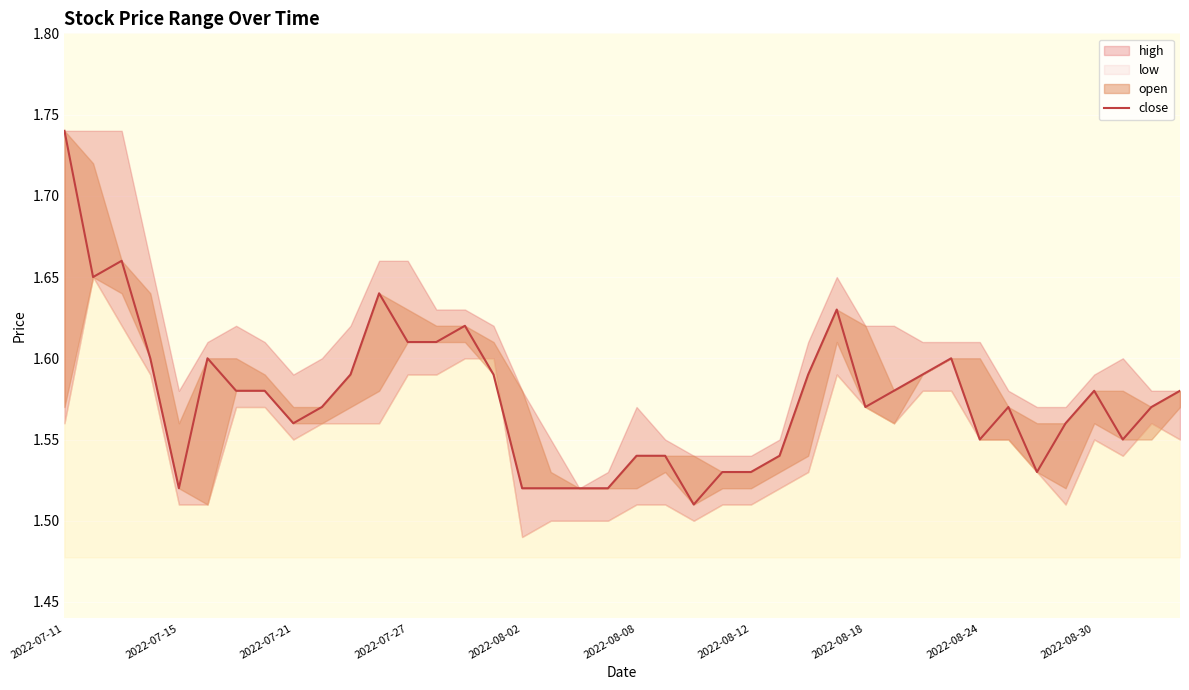

What is the value of the 3rd point from the left?

1.7